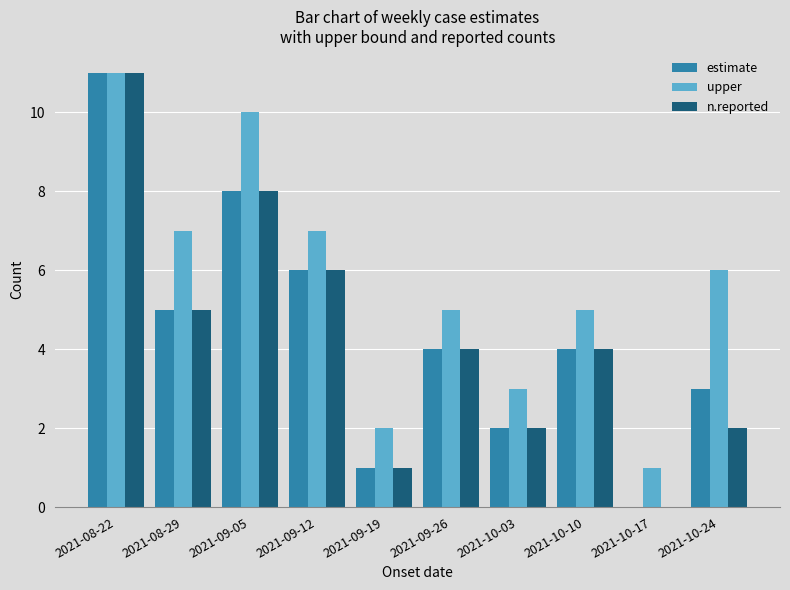

At which category is the sum across all series the highest?

2021-08-22